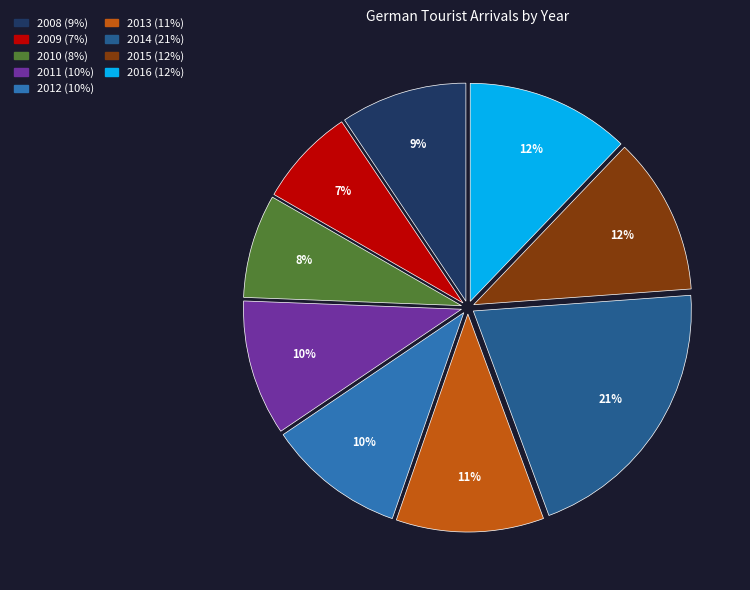

What is the largest slice in the pie chart?

2014